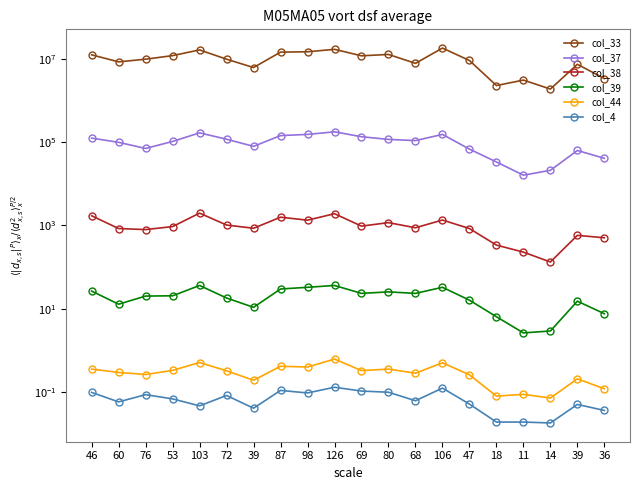

Reading right to left, what are all the values shown in this chart?

col_33: 36=3376097.2	39=7427413.9	14=1890614.4	11=3106009.5	18=2295746.1	47=9182984.5	106=18230925.1	68=7832545.6	80=12829169.5	69=11883862.3	126=17015530.0	98=14854827.8	87=14584740.0	39=6212018.9	72=9858203.9	103=16475354.5	53=12018906.1	76=9858203.9	60=8507765.0	46=12559081.7
col_37: 36=40993.8	39=63354.0	14=21118.0	11=16149.1	18=33540.4	47=68323.0	106=154037.3	68=109316.8	80=116770.2	69=135403.7	126=177639.8	98=154037.3	87=144099.4	39=79503.1	72=118012.4	103=167701.9	53=104347.8	76=70807.5	60=99378.9	46=125465.8
col_38: 36=506.9	39=579.4	14=132.8	11=229.3	18=338.0	47=844.9	106=1351.8	68=881.1	80=1170.8	69=965.6	126=1919.1	98=1339.8	87=1581.2	39=857.0	72=1026.0	103=1979.5	53=941.5	76=796.6	60=844.9	46=1713.9
col_39: 36=7.6	39=15.2	14=2.9	11=2.6	18=6.4	47=16.1	106=32.7	68=23.4	80=25.4	69=23.4	126=36.3	98=32.7	87=29.8	39=10.8	72=18.1	103=36.3	53=20.5	76=20.2	60=12.9	46=26.6
col_44: 36=0.1	39=0.2	14=0.1	11=0.1	18=0.1	47=0.3	106=0.5	68=0.3	80=0.4	69=0.3	126=0.6	98=0.4	87=0.4	39=0.2	72=0.3	103=0.5	53=0.3	76=0.3	60=0.3	46=0.4
col_4: 36=0.0	39=0.1	14=0.0	11=0.0	18=0.0	47=0.1	106=0.1	68=0.1	80=0.1	69=0.1	126=0.1	98=0.1	87=0.1	39=0.0	72=0.1	103=0.0	53=0.1	76=0.1	60=0.1	46=0.1